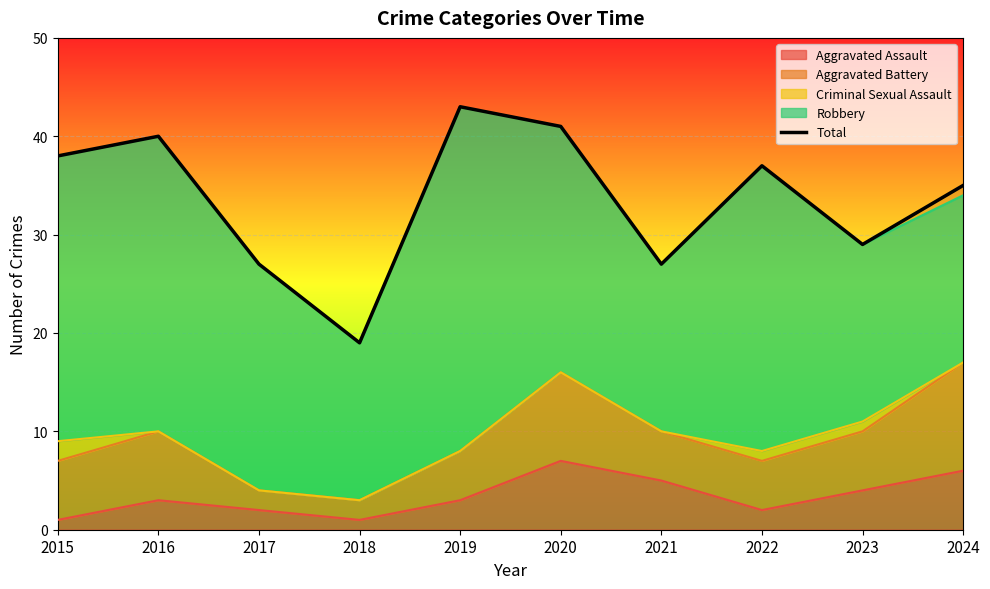

The value at 2021 is 6. True or false?

False